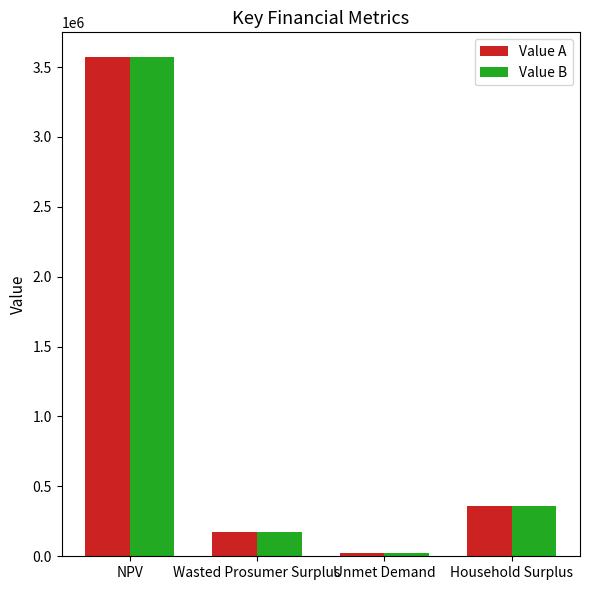

The value of Value B at NPV is 3569807.0. True or false?

True